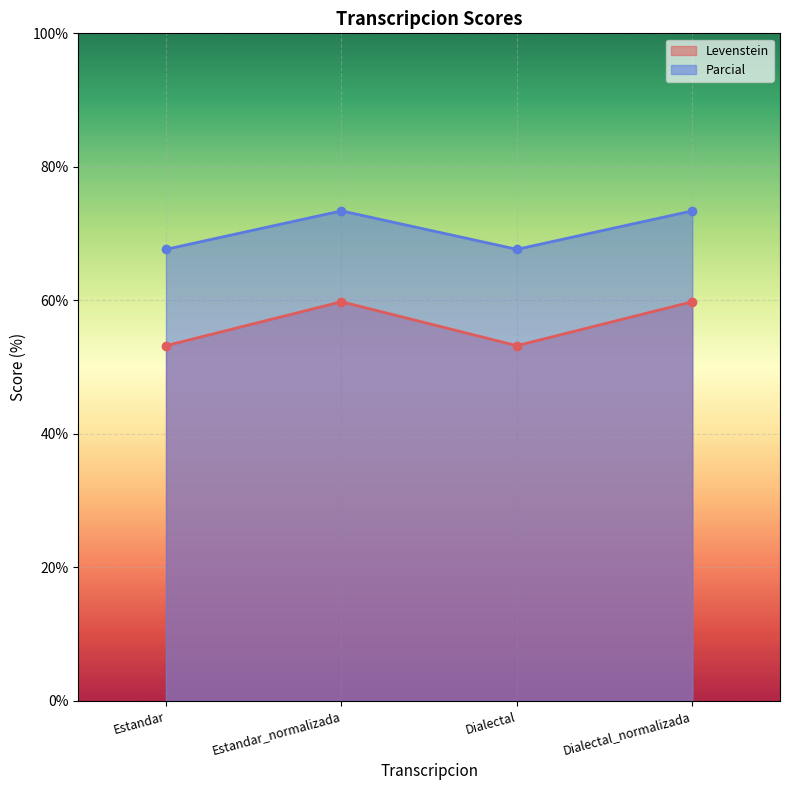

What are all the series names shown in the legend?

Levenstein, Parcial